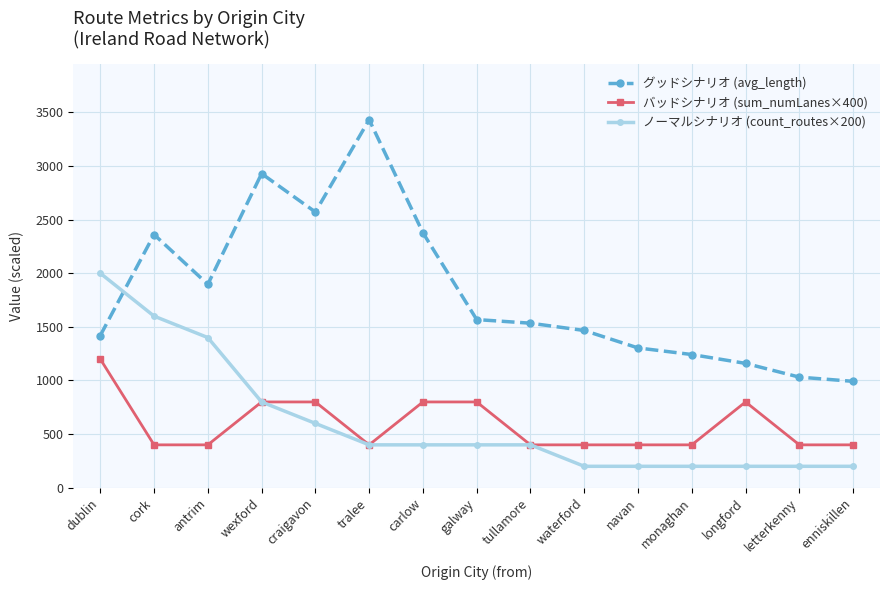

Reading left to right, list all the values displayed in this chart.

グッドシナリオ (avg_length): 1419.2	2360.6	1896.3	2928.5	2570.4	3431.2	2377.1	1567.9	1534.1	1466.1	1303.4	1242.0	1159.5	1031.4	992.0
バッドシナリオ (sum_numLanes×400): 1200.0	400.0	400.0	800.0	800.0	400.0	800.0	800.0	400.0	400.0	400.0	400.0	800.0	400.0	400.0
ノーマルシナリオ (count_routes×200): 2000.0	1600.0	1400.0	800.0	600.0	400.0	400.0	400.0	400.0	200.0	200.0	200.0	200.0	200.0	200.0